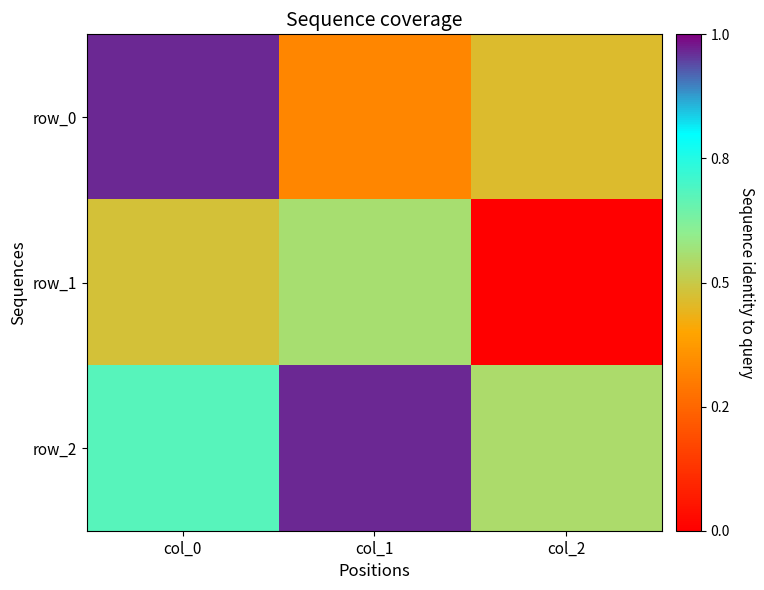

Which category has the highest value across all series?

col_0